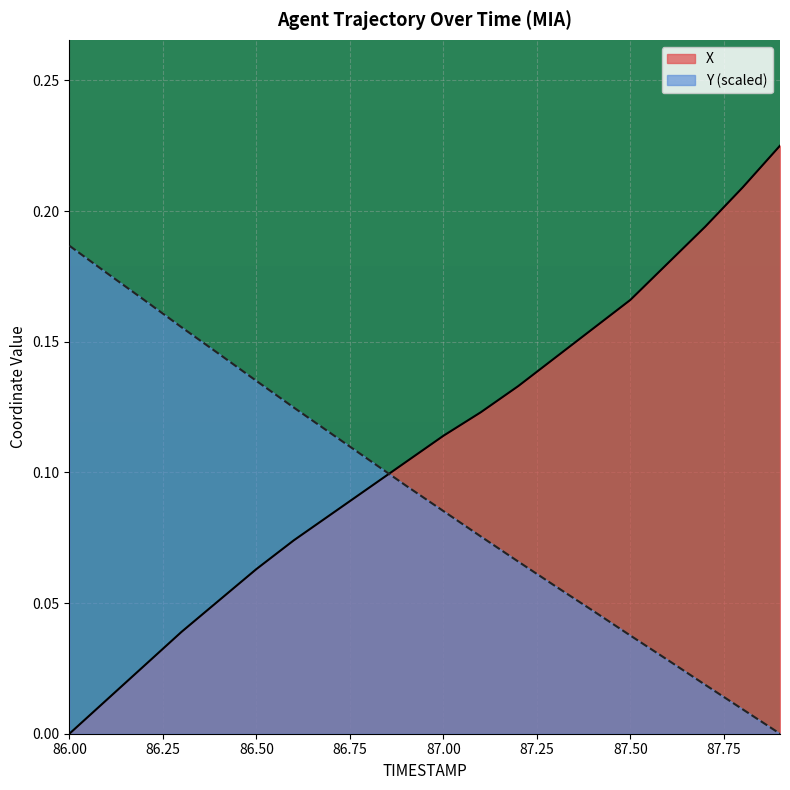

How many lines are shown in the chart?

2